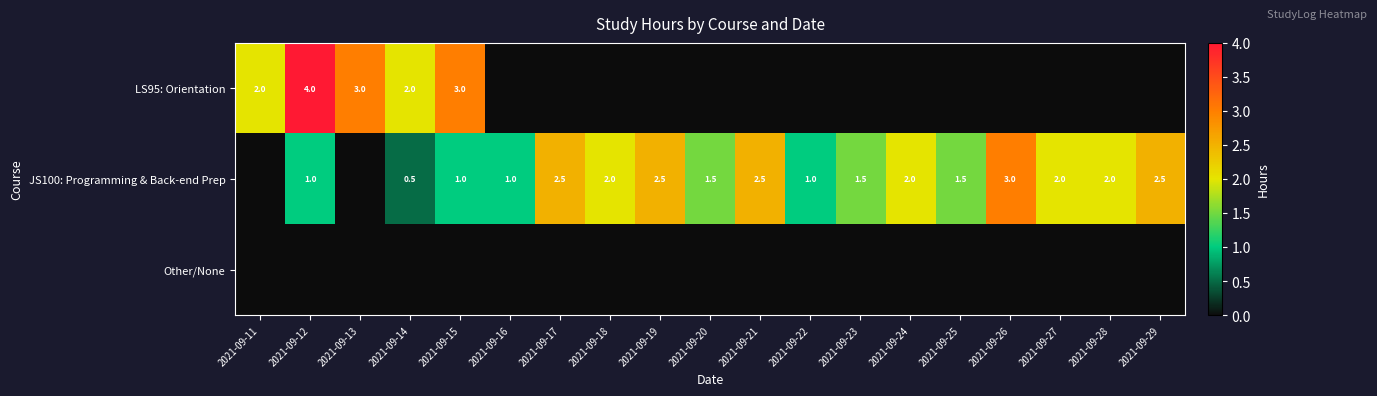

Is it true that JS100: Programming & Back-end Prep equals 2.0 at 2021-09-28?

True